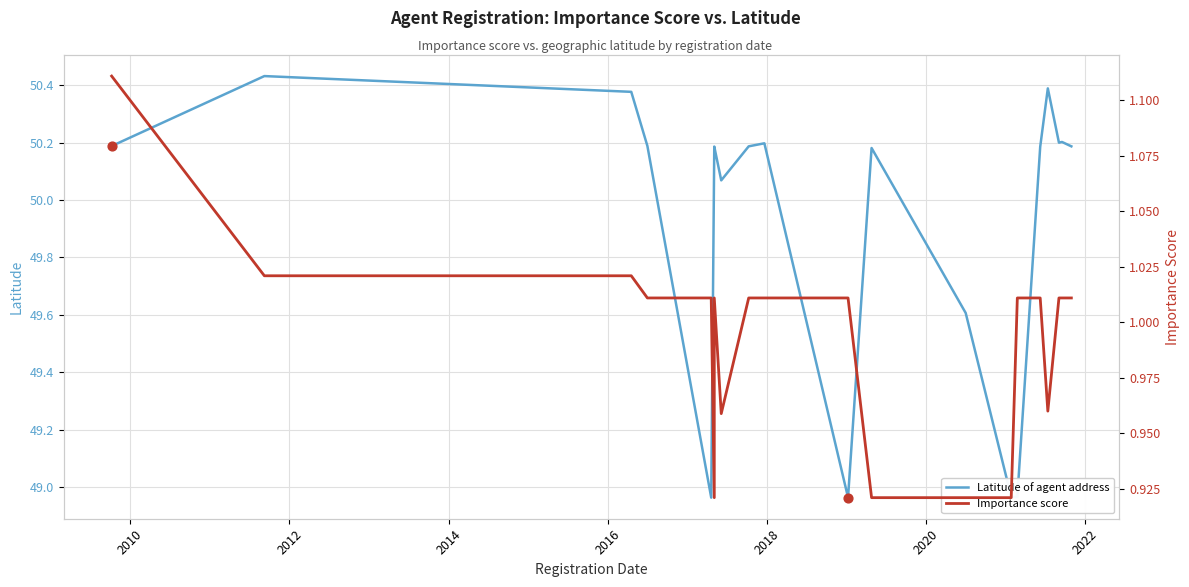

Which series has the widest spread of Y values?

Latitude of agent address